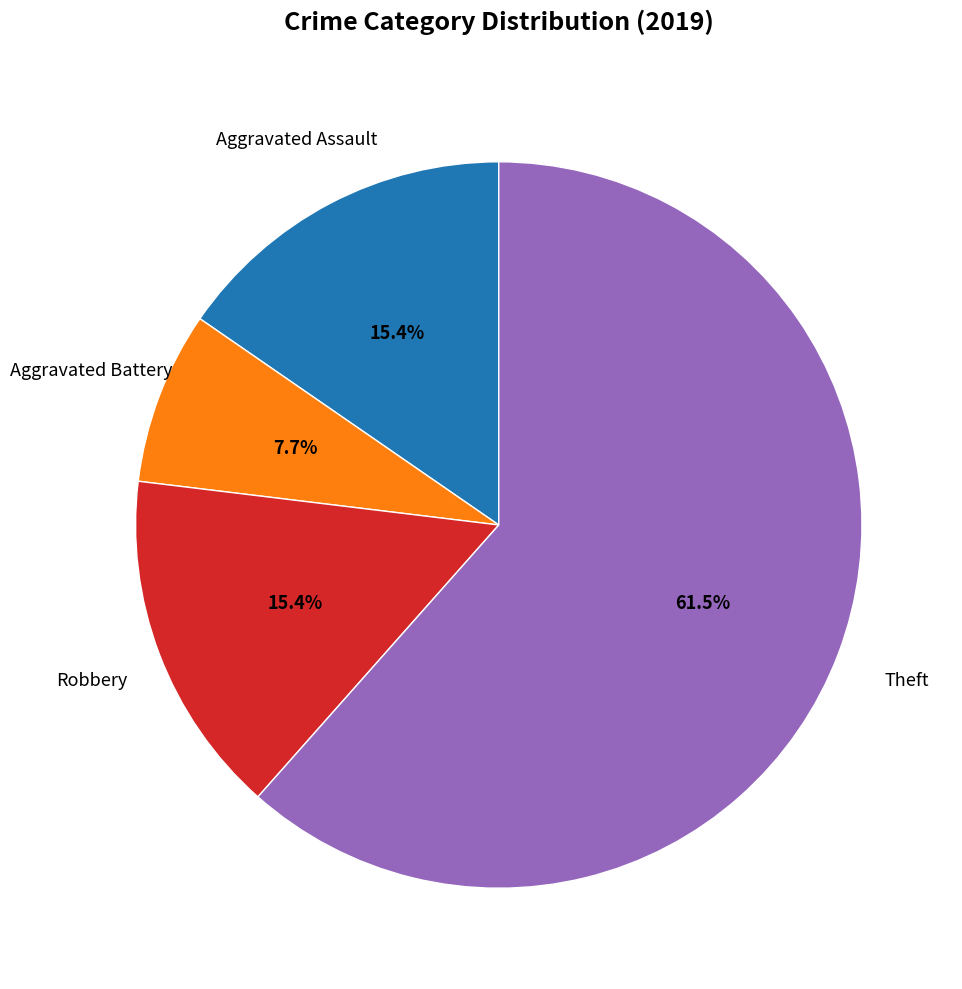

Is there any slice that represents more than half of the pie?

Yes